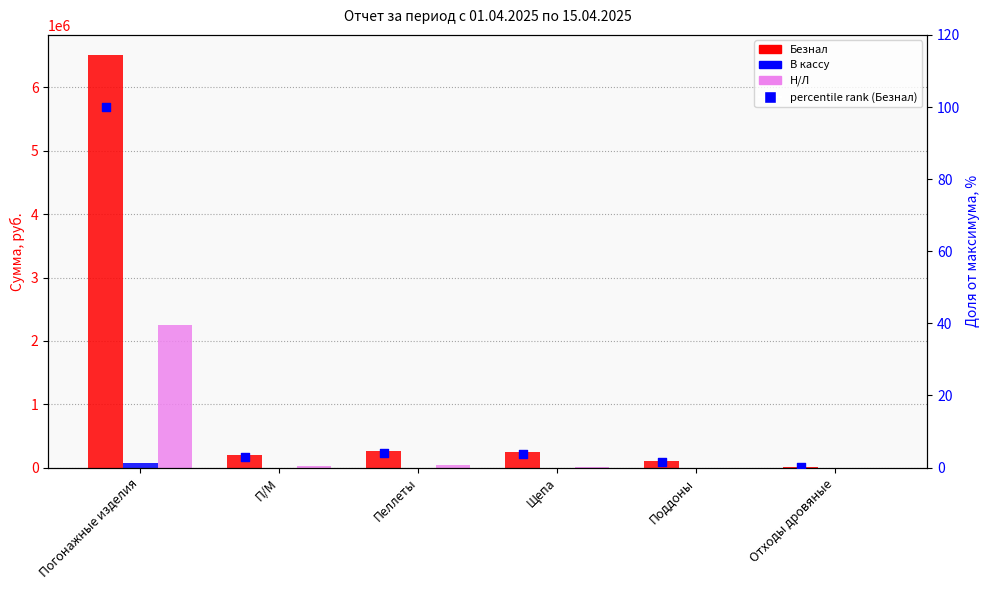

Which series has the widest spread of Y values?

Безнал